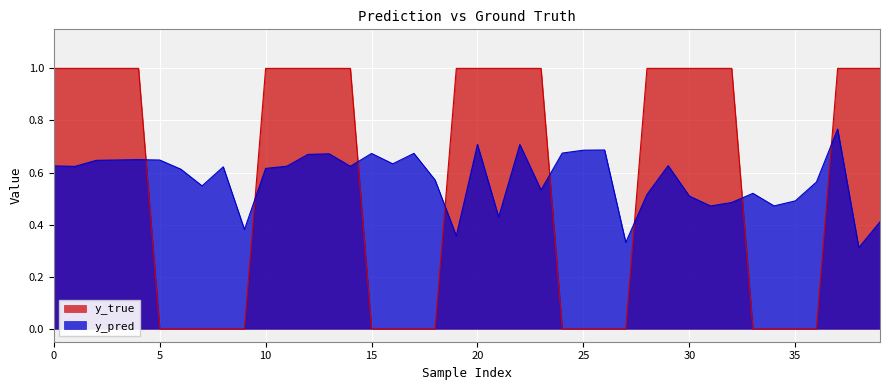

How many series are shown in this chart?

2